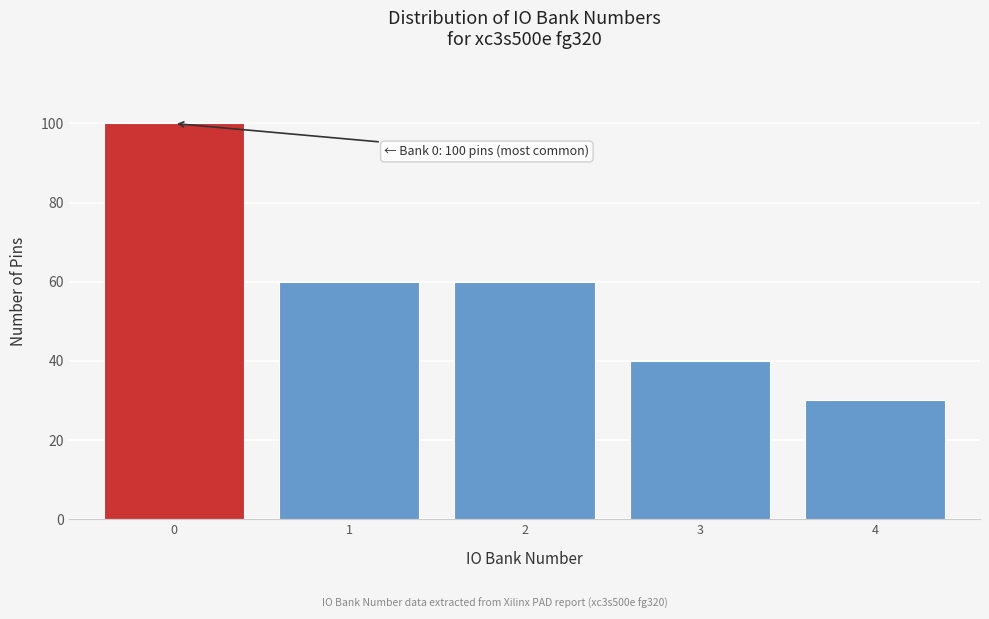

Reading right to left, transcribe all the data shown in this chart.

30	40	60	60	100